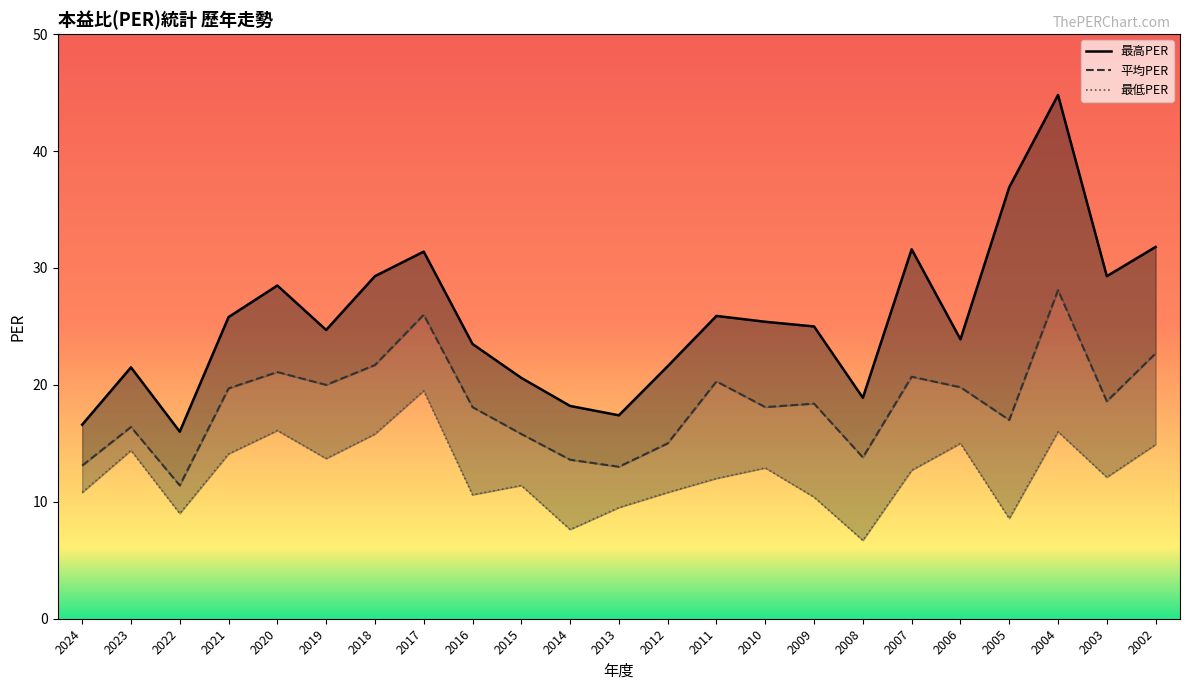

Where is the first local minimum for 最高PER?

2022